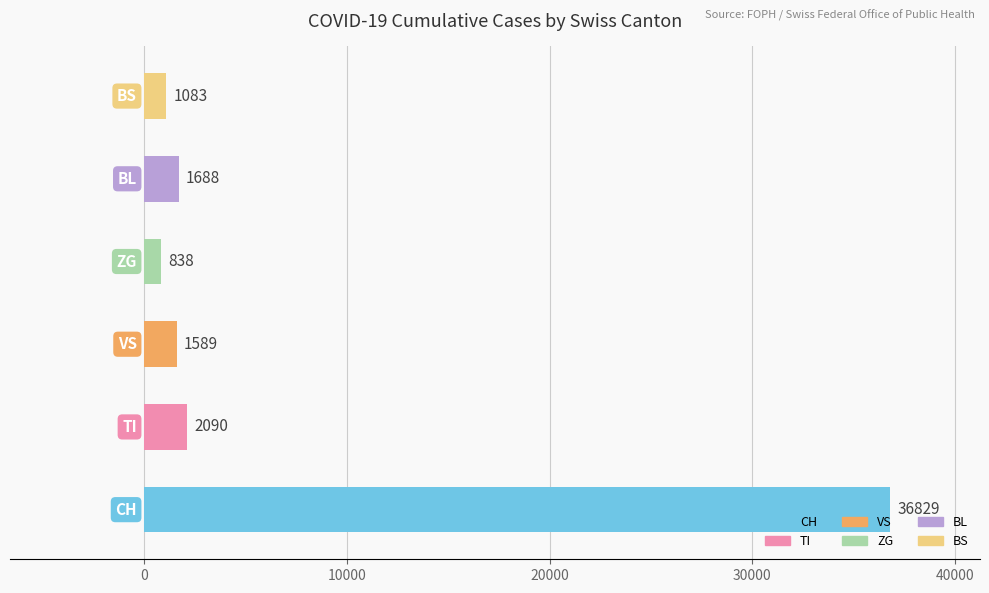

What is the average value?

7353